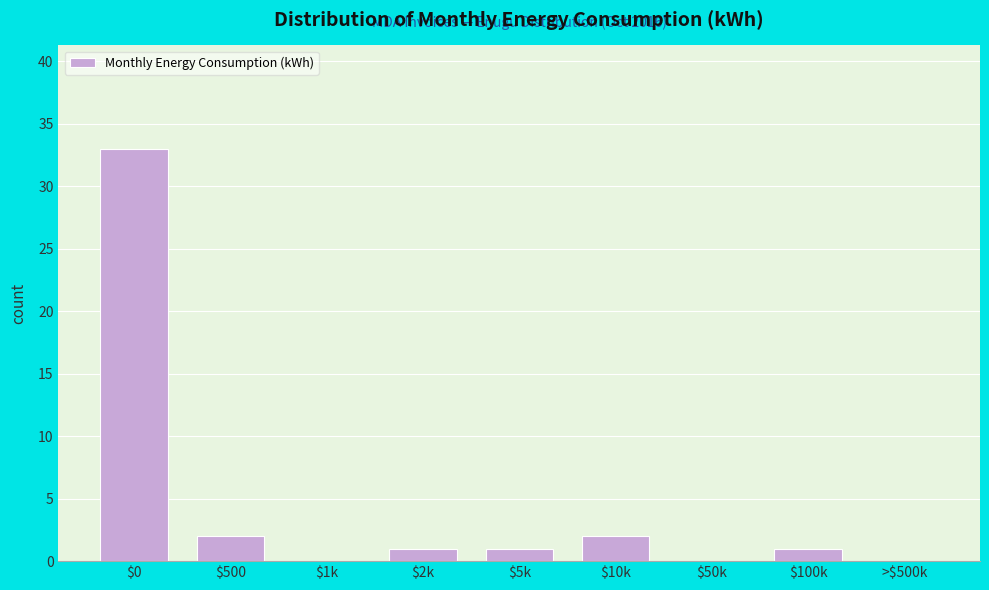

The chart shows a value of 0 at $50k. True or false?

True